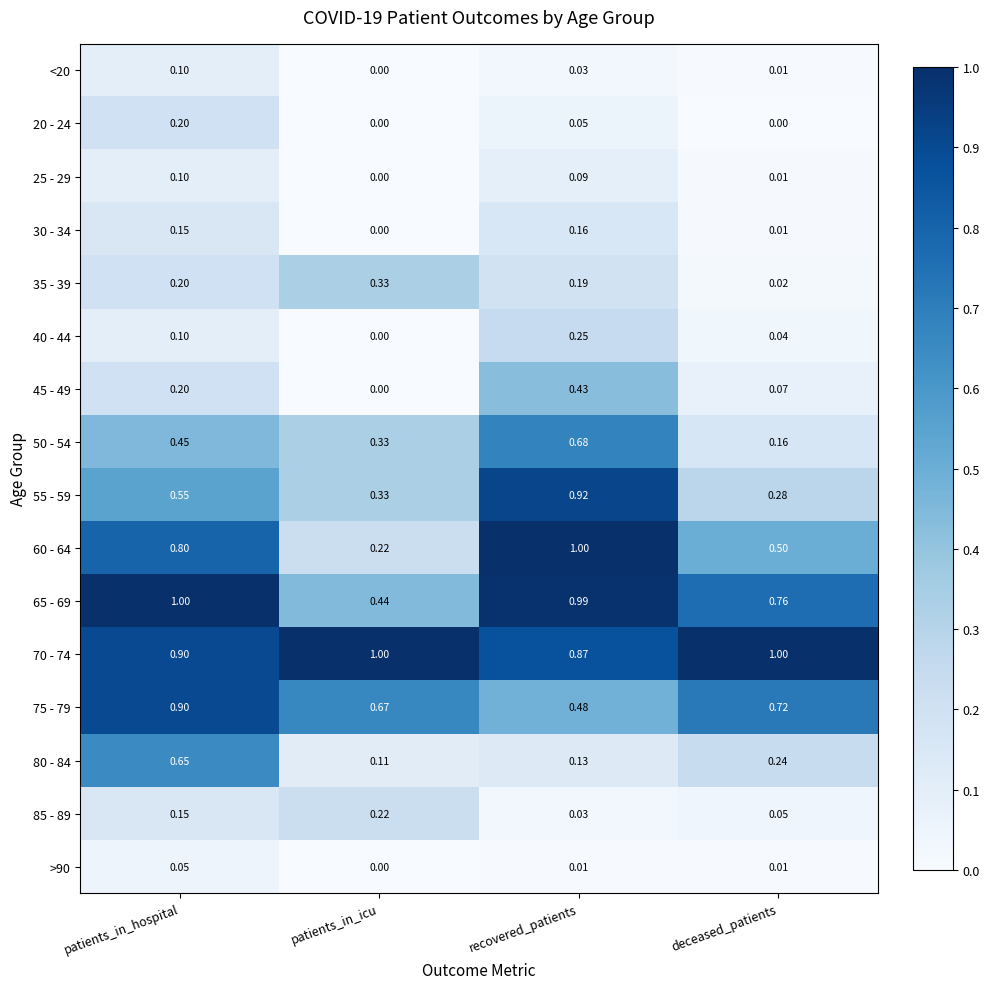

At which category is the sum across all series the highest?

patients_in_hospital